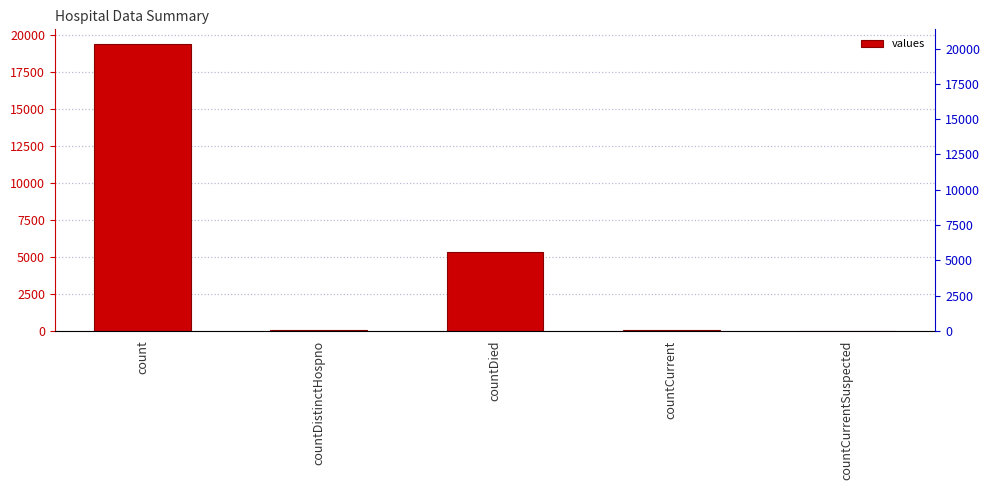

Reading left to right, list all the values displayed in this chart.

19420	38	5357	60	0